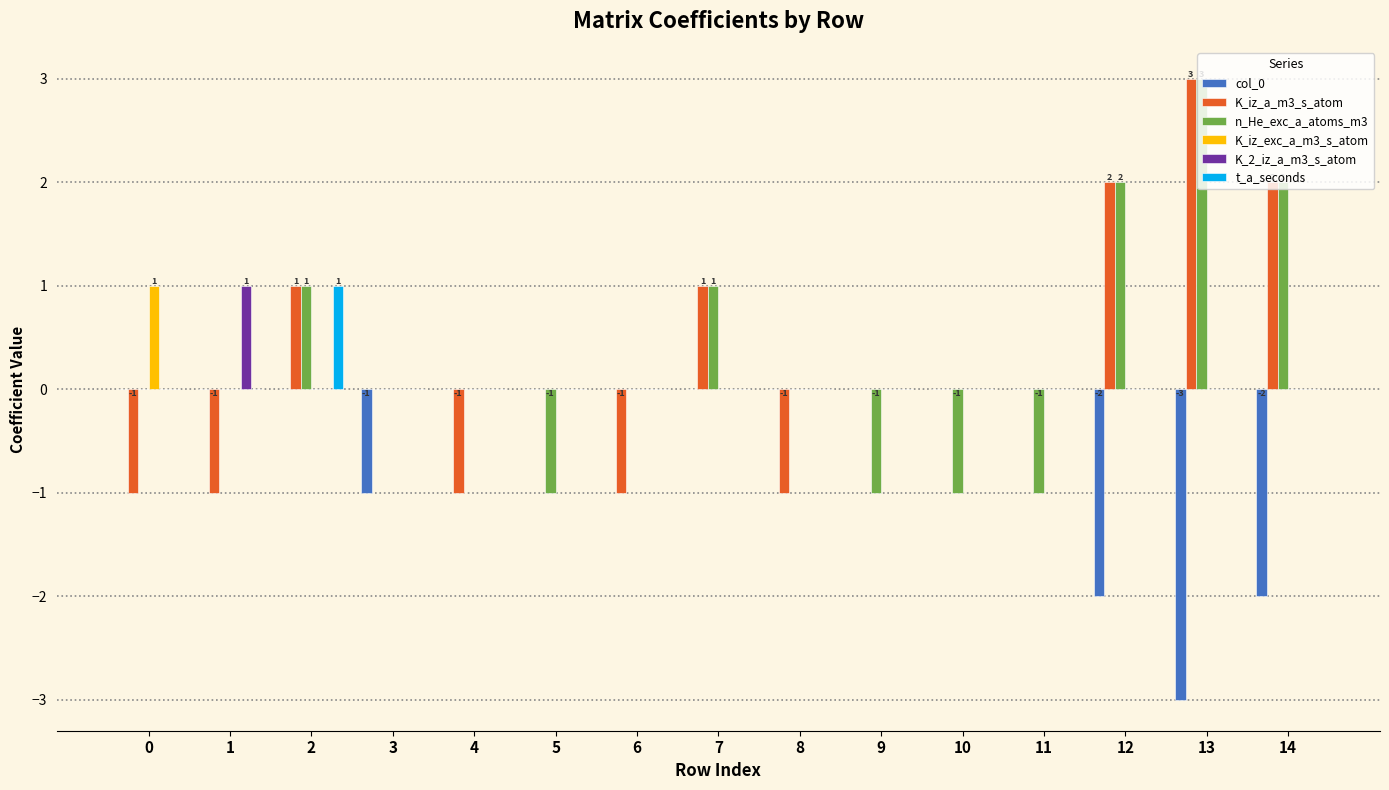

True or false: K_iz_a_m3_s_atom has a value of 0 at 11.

True